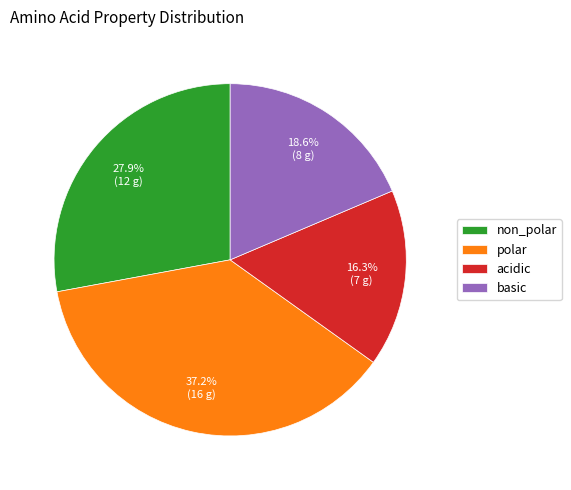

What is the total percentage of polar and basic?

55.8%